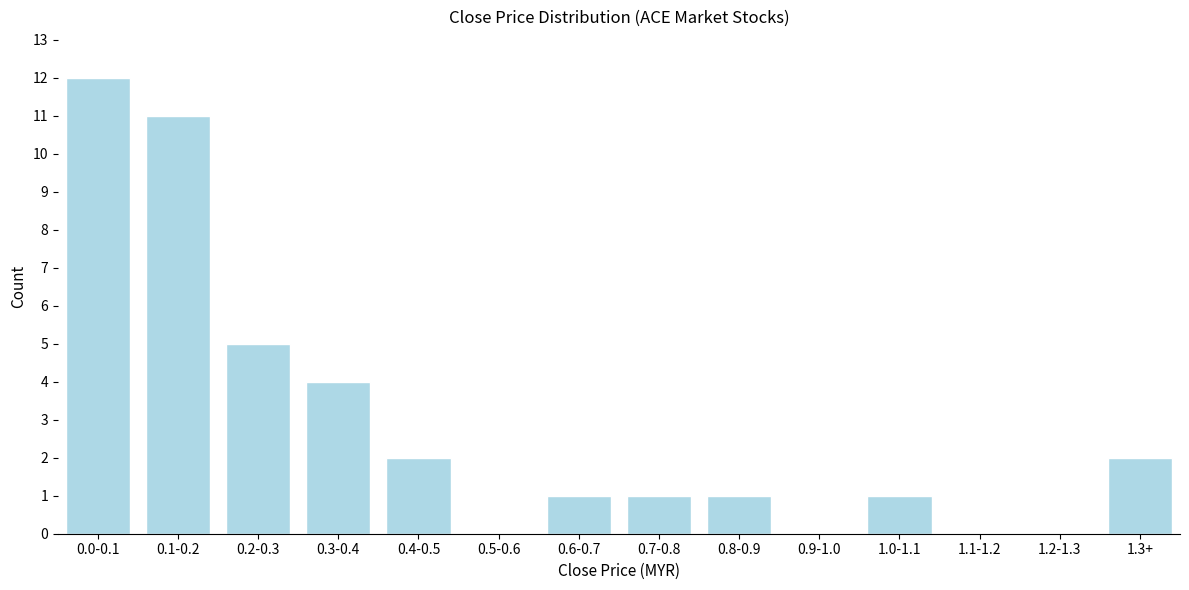

Reading left to right, transcribe all the data shown in this chart.

0.0-0.1=12	0.1-0.2=11	0.2-0.3=5	0.3-0.4=4	0.4-0.5=2	0.5-0.6=0	0.6-0.7=1	0.7-0.8=1	0.8-0.9=1	0.9-1.0=0	1.0-1.1=1	1.1-1.2=0	1.2-1.3=0	1.3+=2